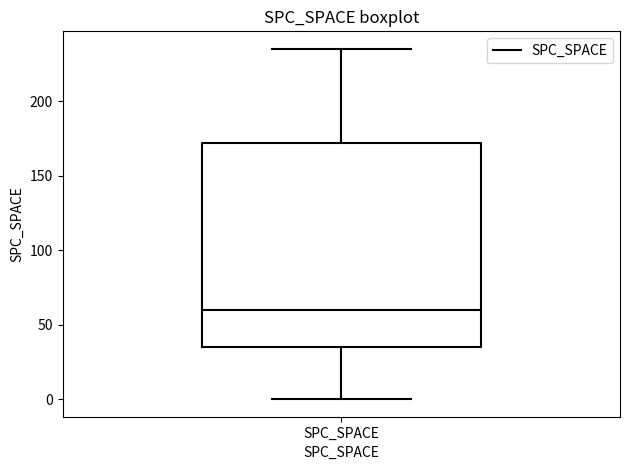

Read this box plot against the y-axis: the position of the median line, the range covered by the box, and the ends of both whiskers. The values are not printed on the chart, so give them approximately, as read against the axis.

median 60, box 35 to 170, whiskers 0 to 235